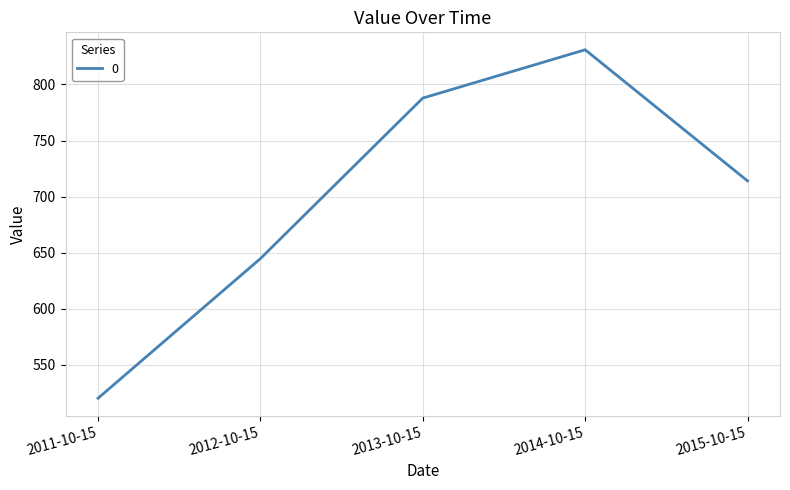

What is the sum of the values at 2011-10-15 and 2013-10-15?

1307.9